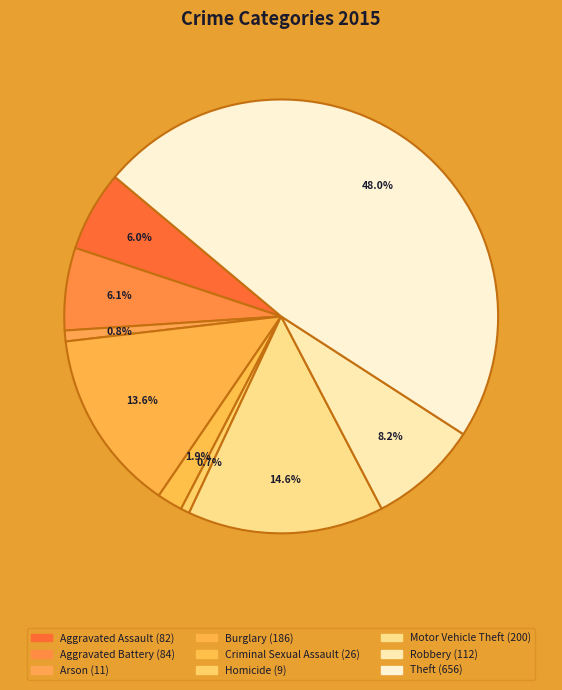

What is the largest slice in the pie chart?

Theft